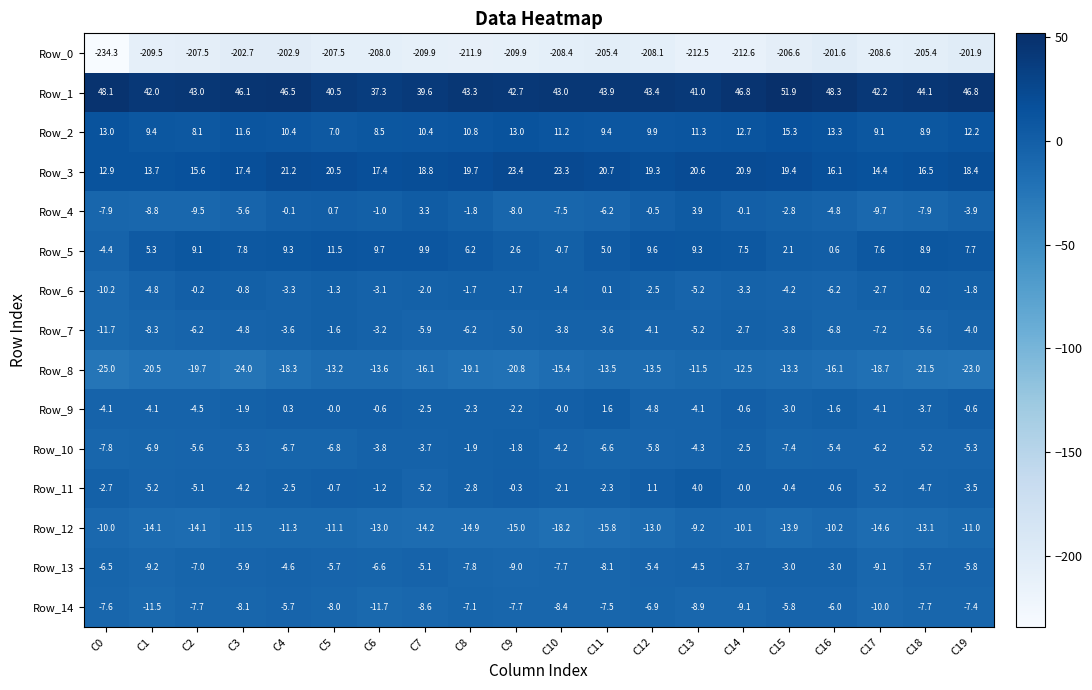

Where is Row_1 nearest to the value 44?

C11